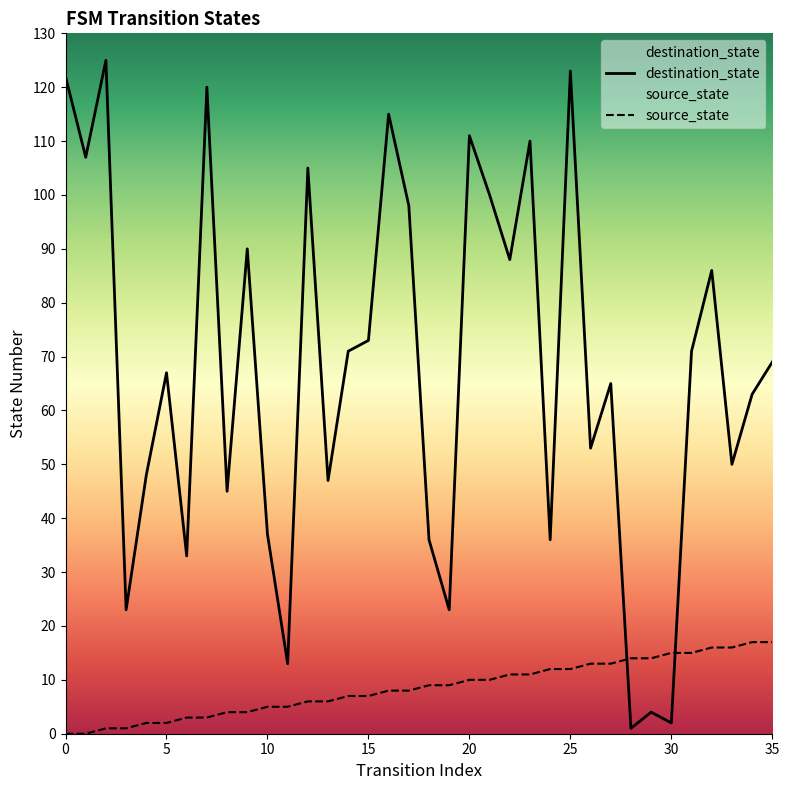

True or false: source_state has more than 2 points higher than both neighbors.

False